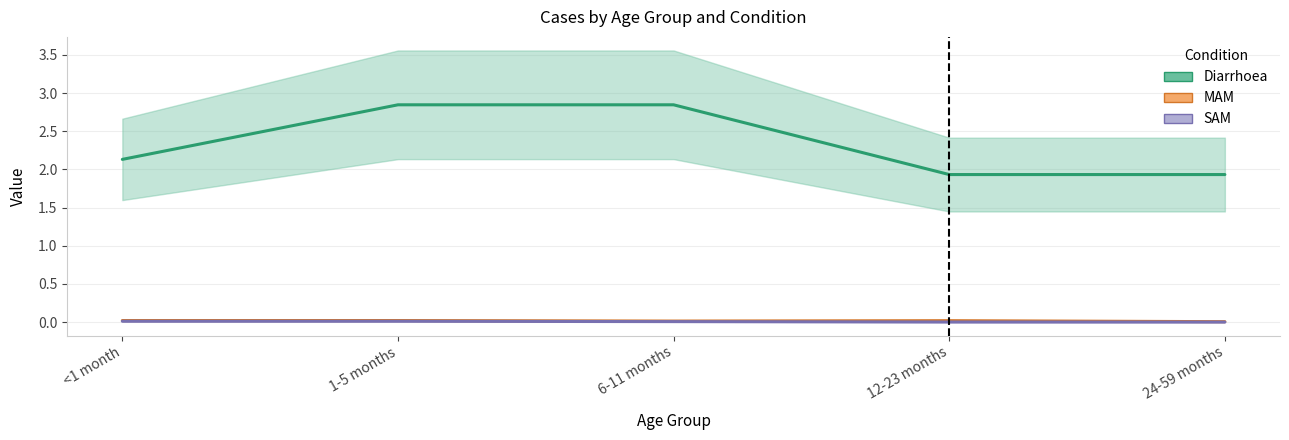

Does the chart have visible grid lines?

Yes